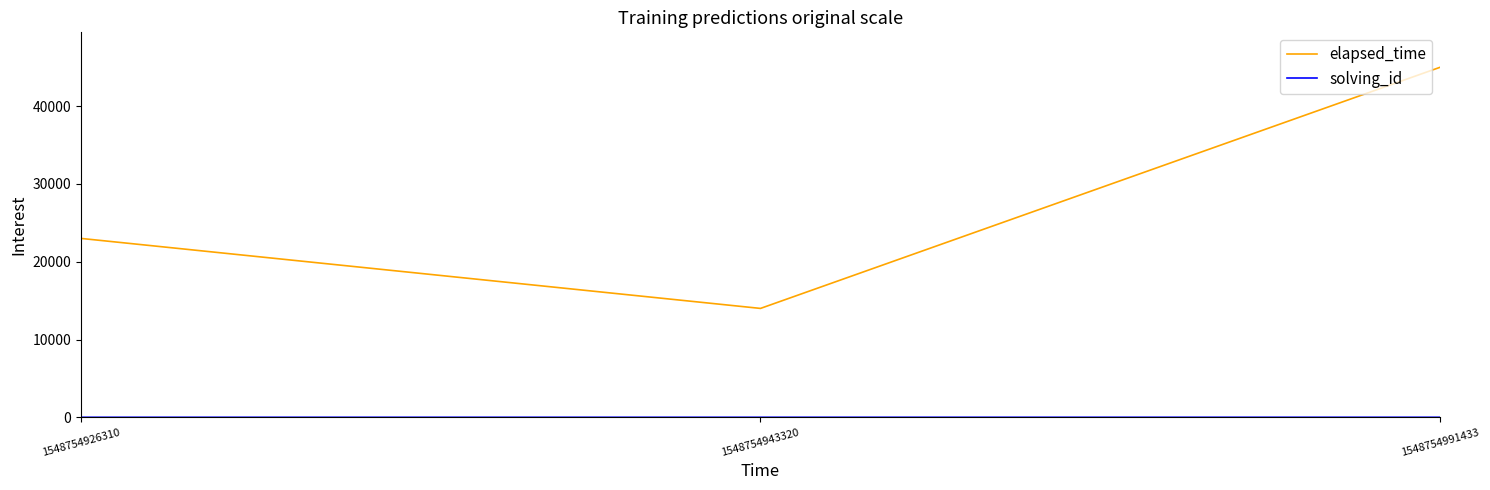

What is the spread (max minus min) of values at 1548754991433?

44997